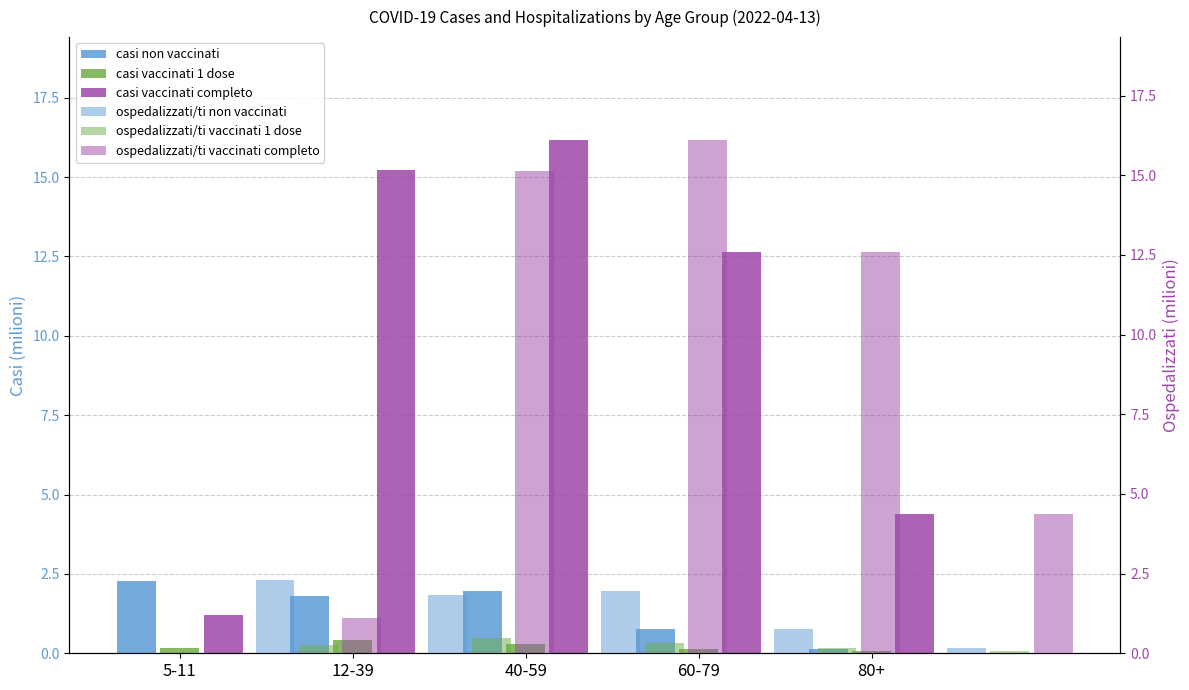

What is the difference between the casi vaccinati completo values at 80+ and 60-79?

8.3